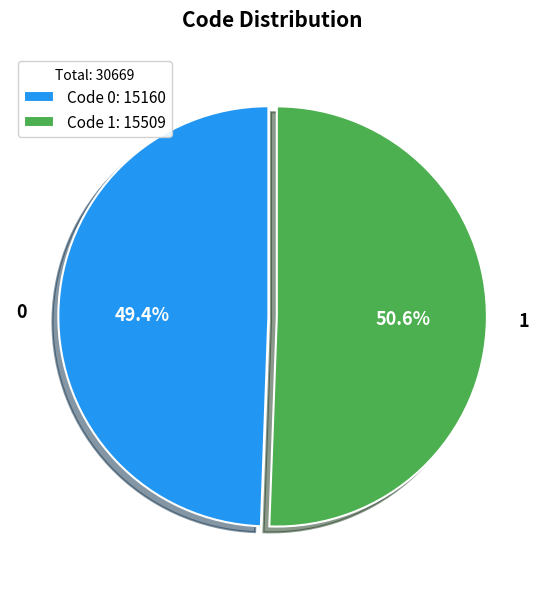

Does any single category account for the majority?

Yes